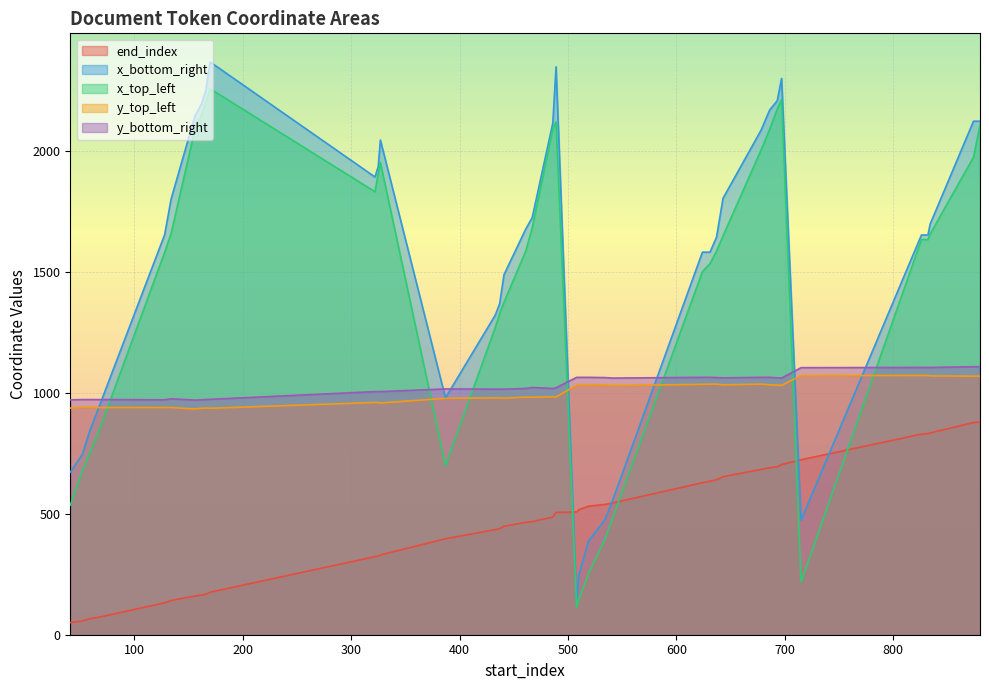

What is the maximum value for end_index?

880